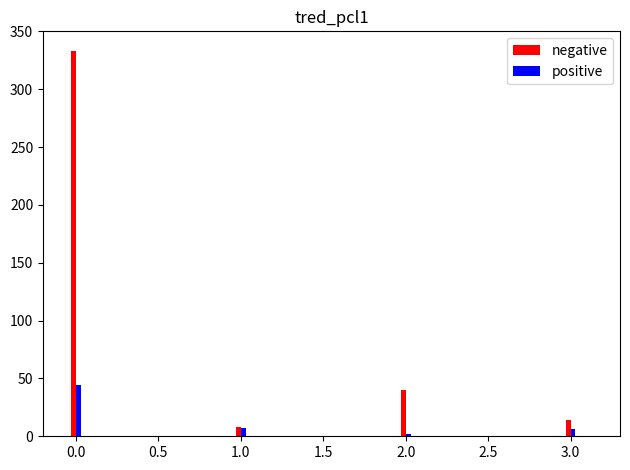

What is the total value across all series at 1.0?

15